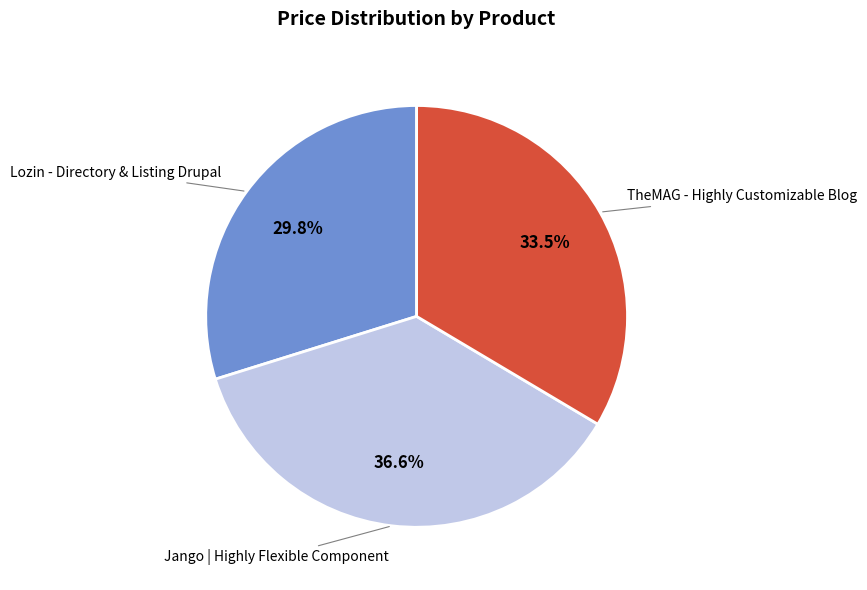

Rank the categories by value from lowest to highest.

Lozin - Directory & Listing Drupal, TheMAG - Highly Customizable Blog, Jango | Highly Flexible Component